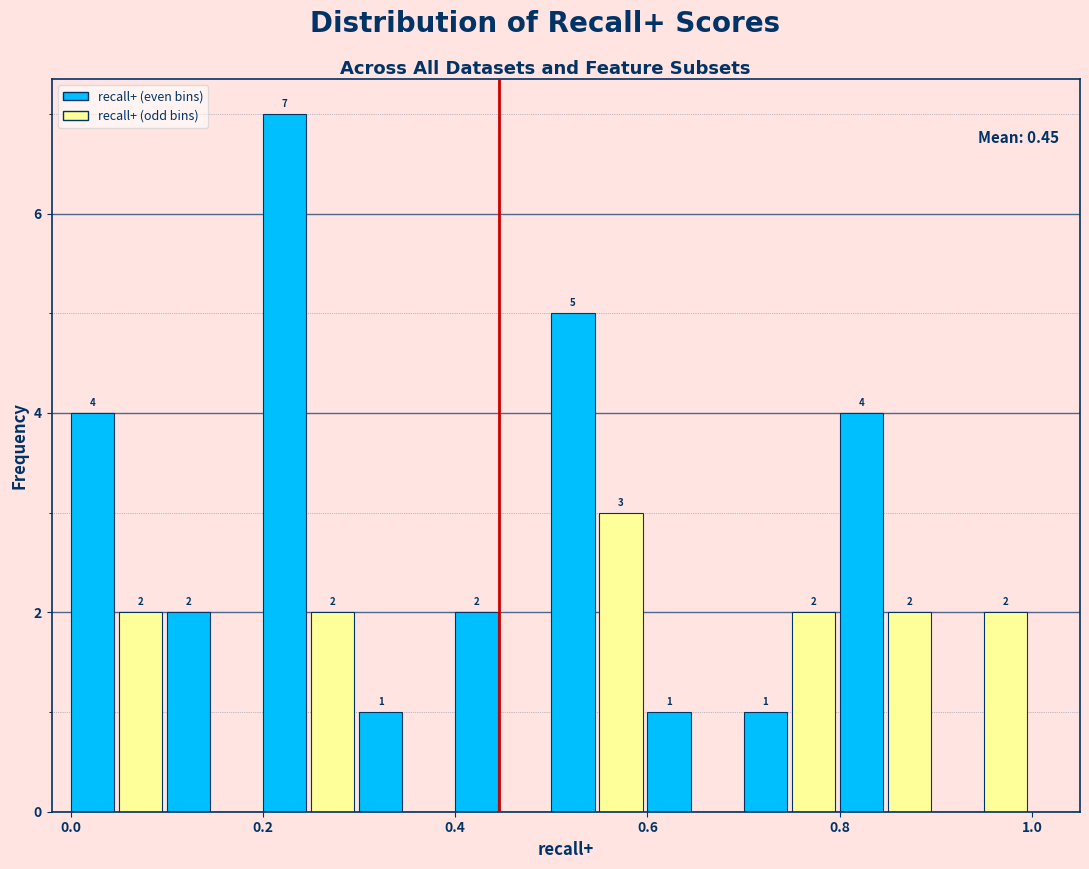

Read against the x-axis, roughly where is the centre of the tallest bar?

0.22